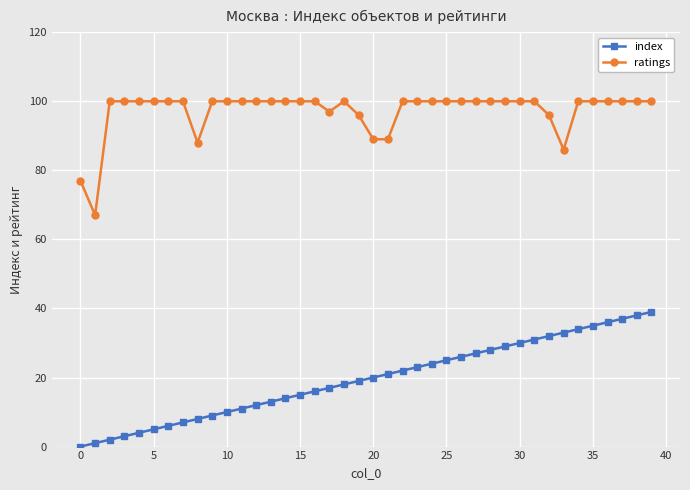

Which series has the largest total across all categories?

ratings